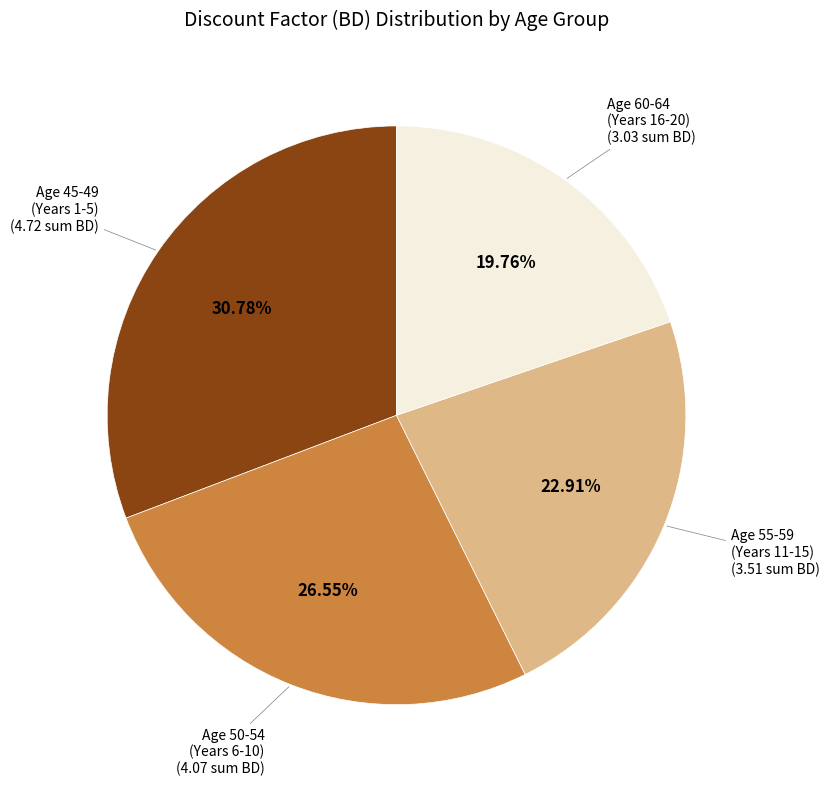

To the nearest percent, what is the difference between the largest and smallest slice percentages?

11%